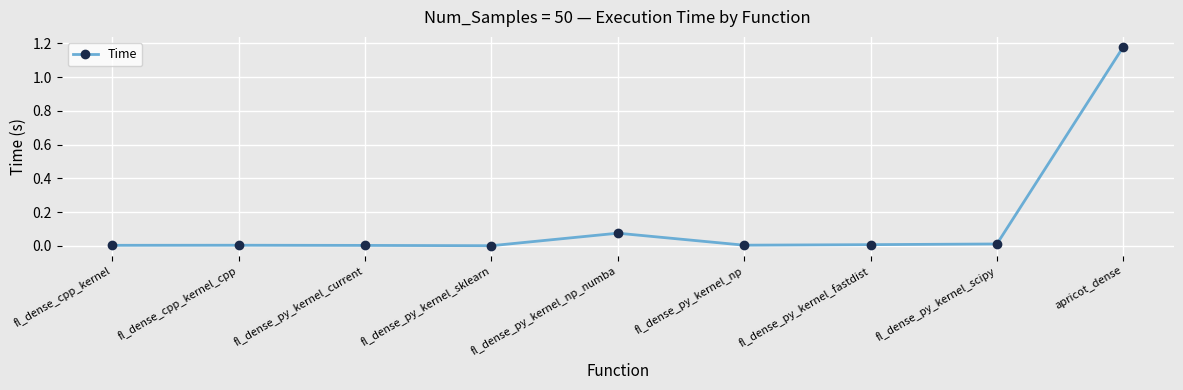

How many data points does each series have?

9